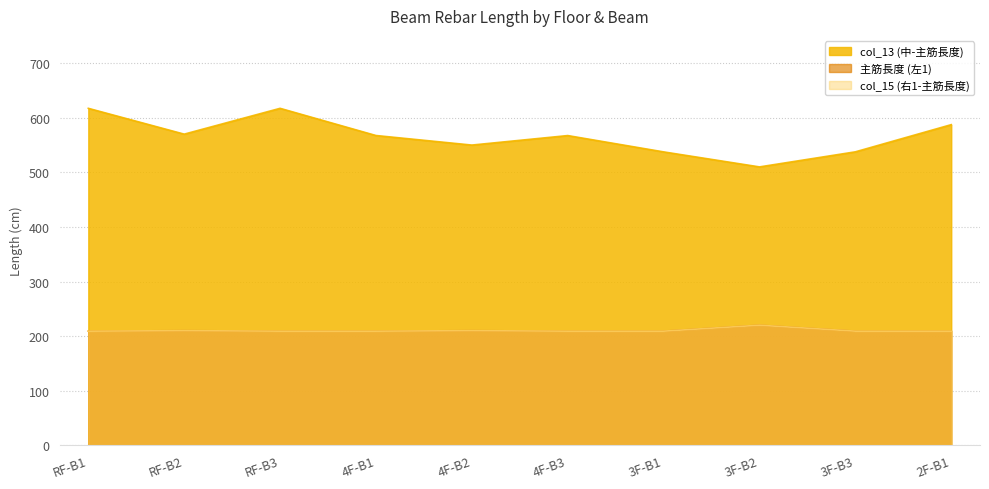

What is the sum of the col_15 (右1-主筋長度) values at 3F-B1 and RF-B1?

418.2